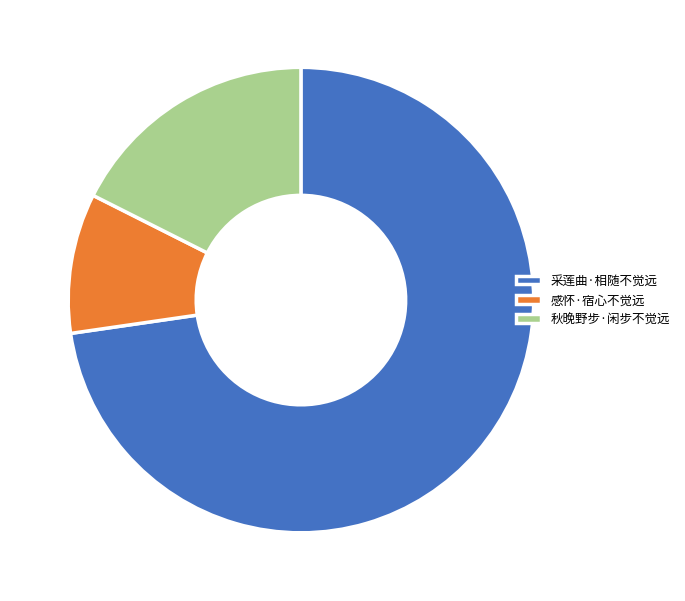

What is the largest slice in the pie chart?

采莲曲·相随不觉远